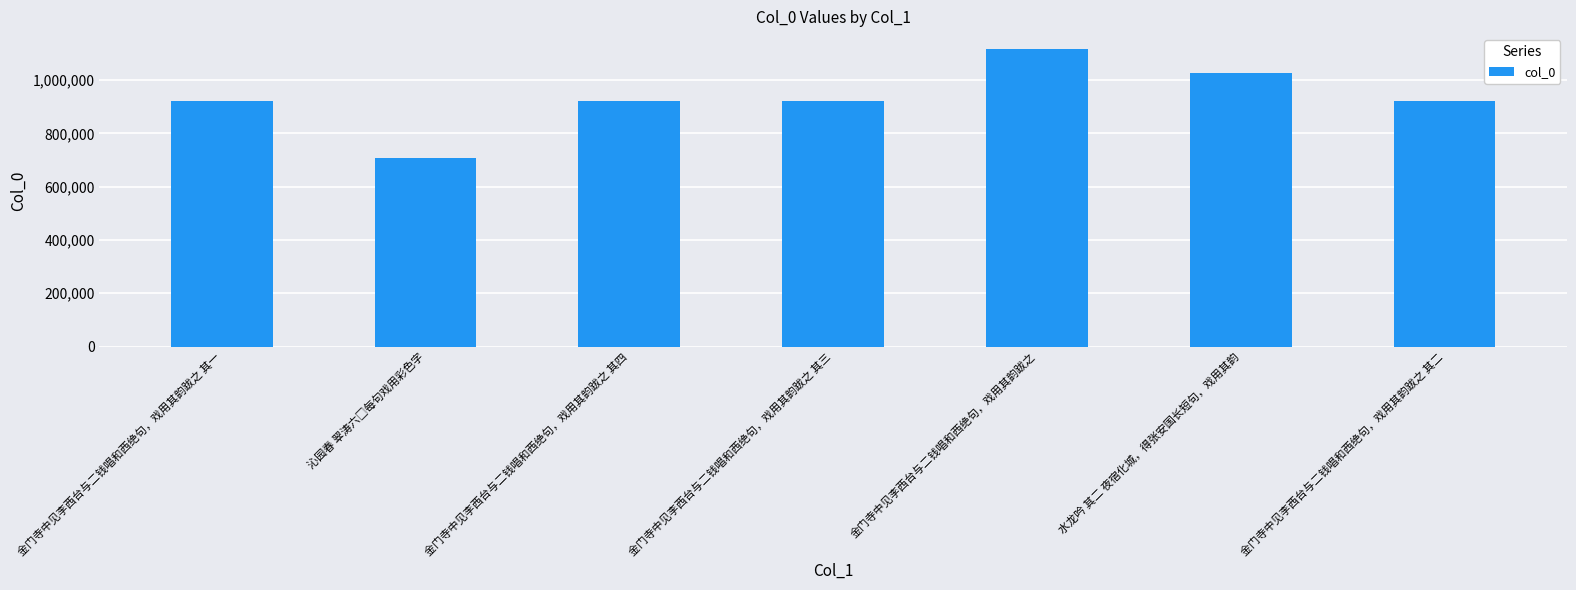

How many bars are there in total?

7